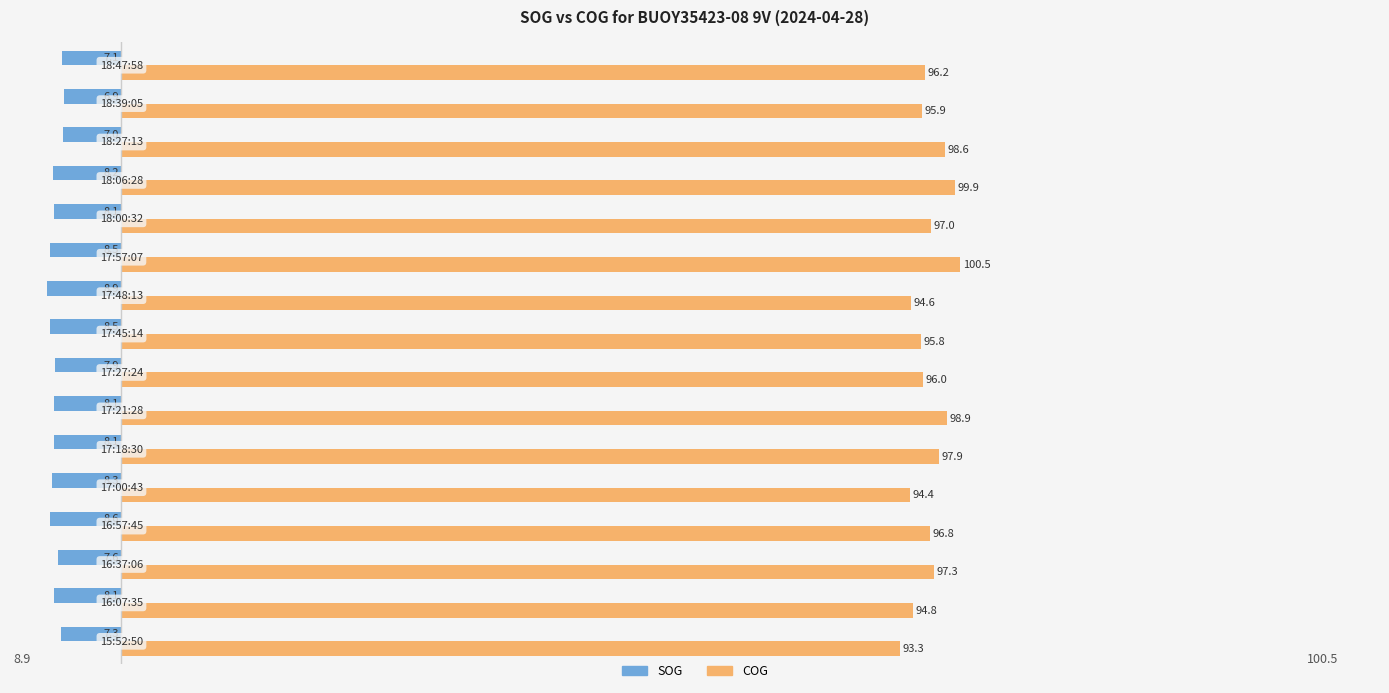

What is the sum of all COG values?

1547.9